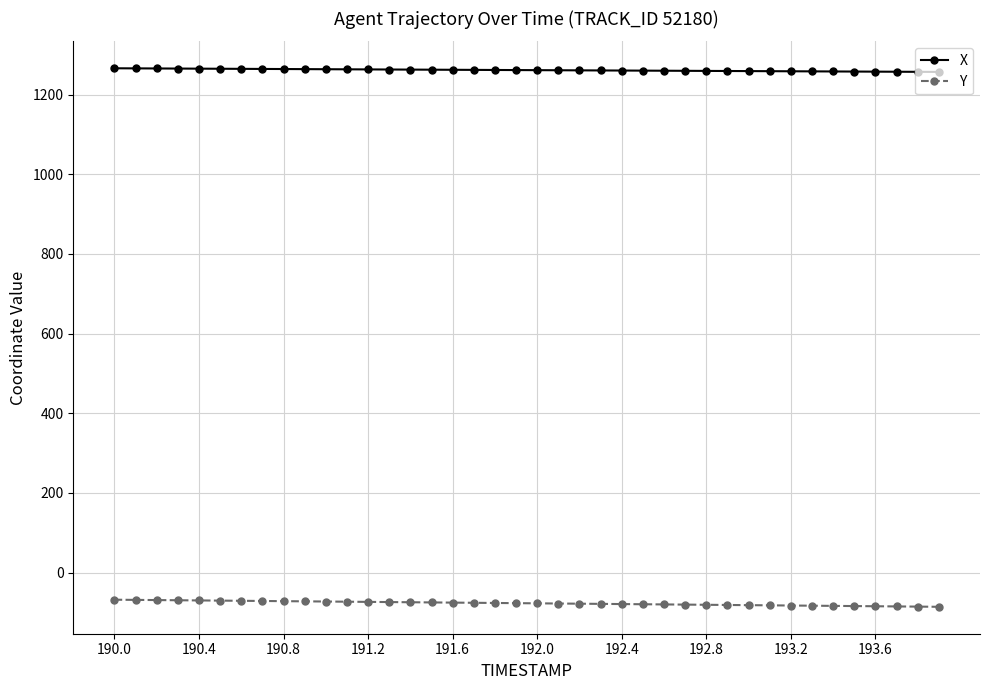

At how many categories does at least one series exceed 969?

40